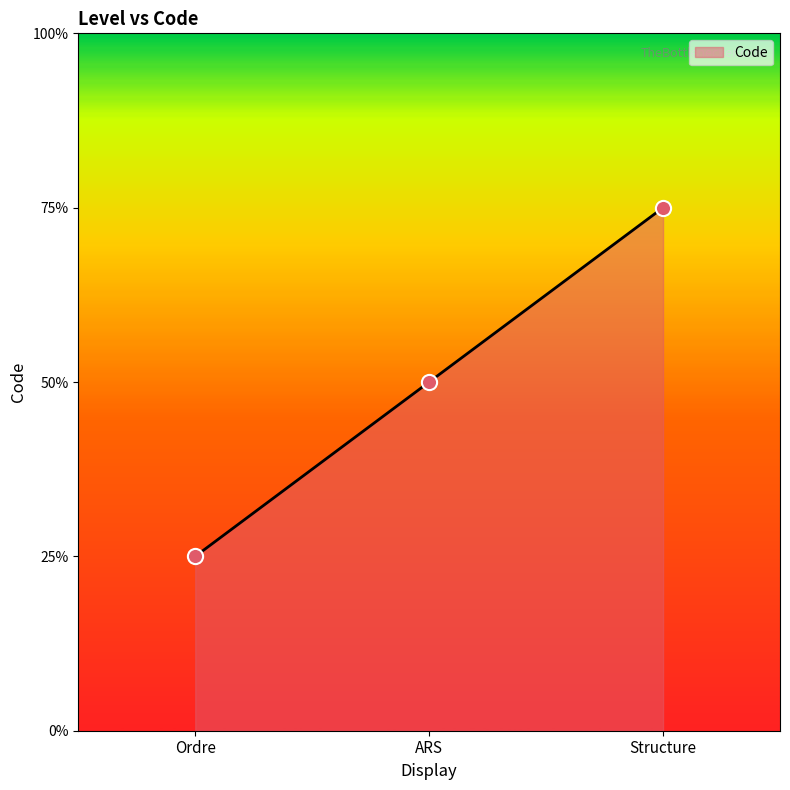

Which has a higher value, ARS or Structure?

Structure